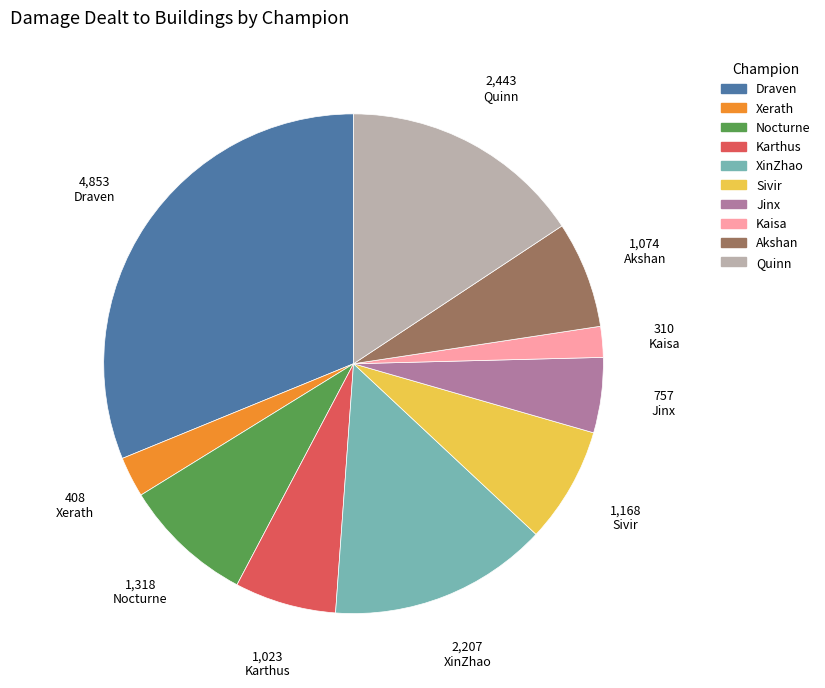

How many segments does this pie chart have?

10